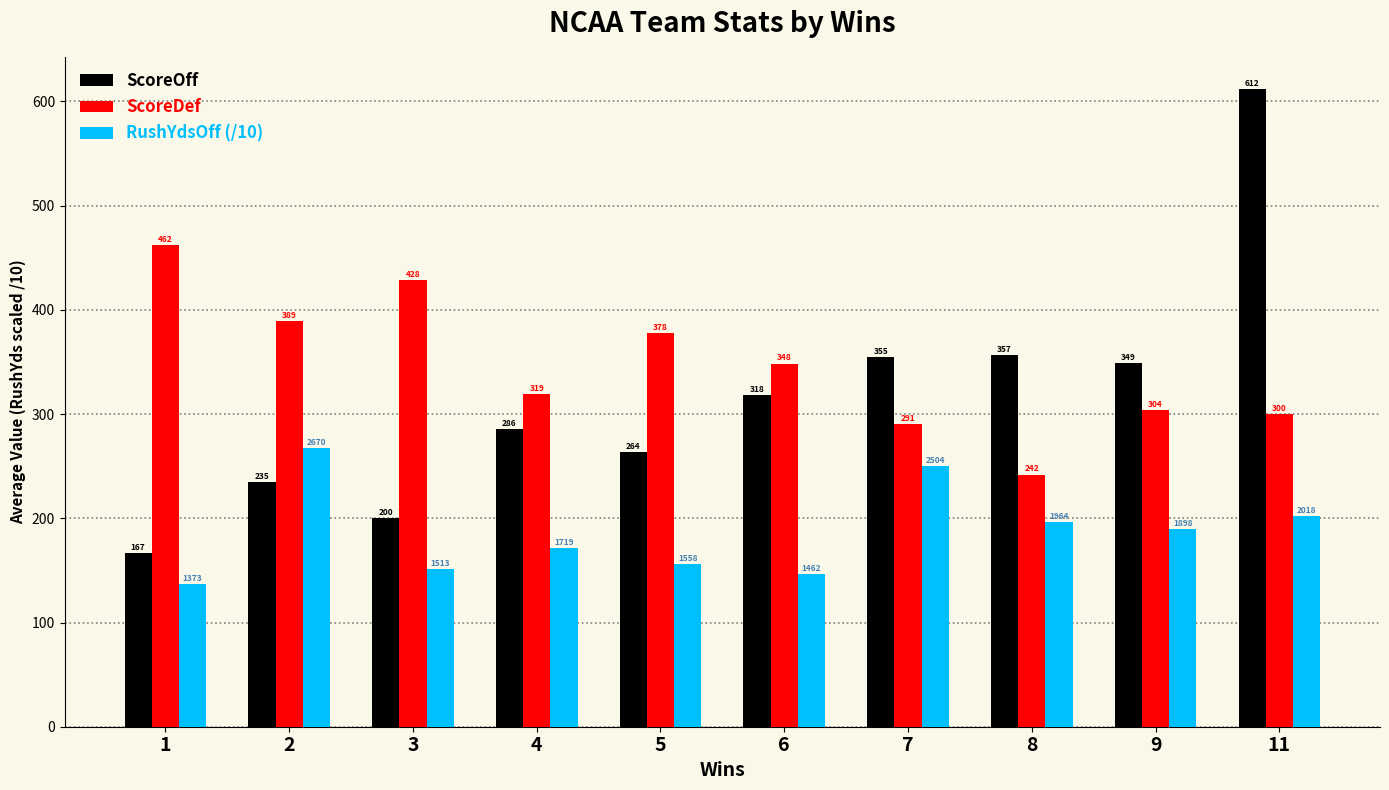

What is the difference between the second highest and second lowest values in the ScoreDef series?

137.8